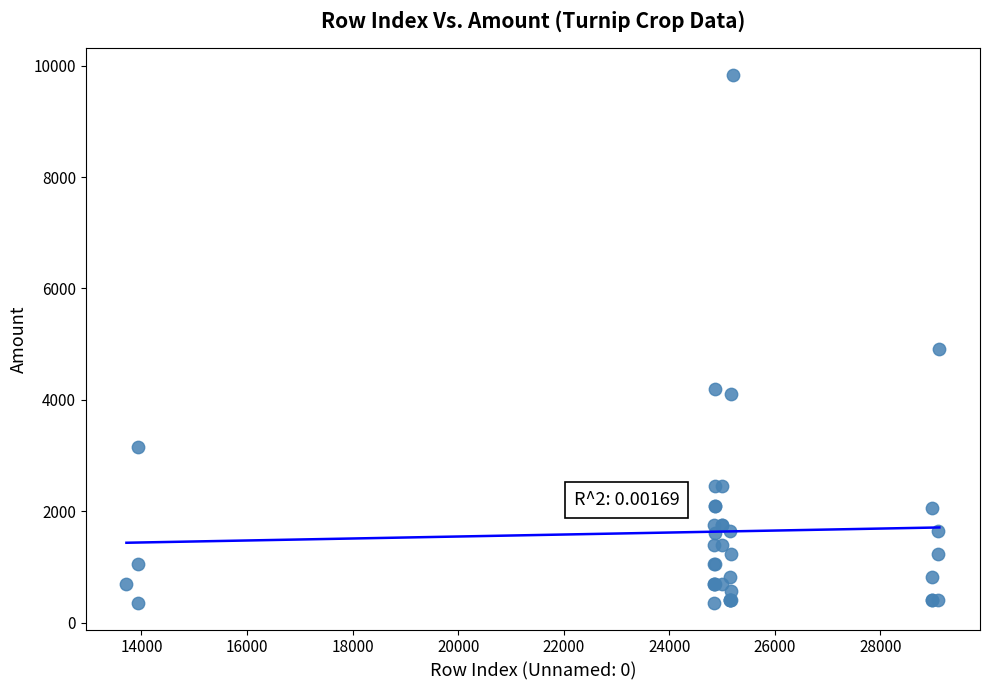

What Y value in the scatter plot is closest to 5095?

4920